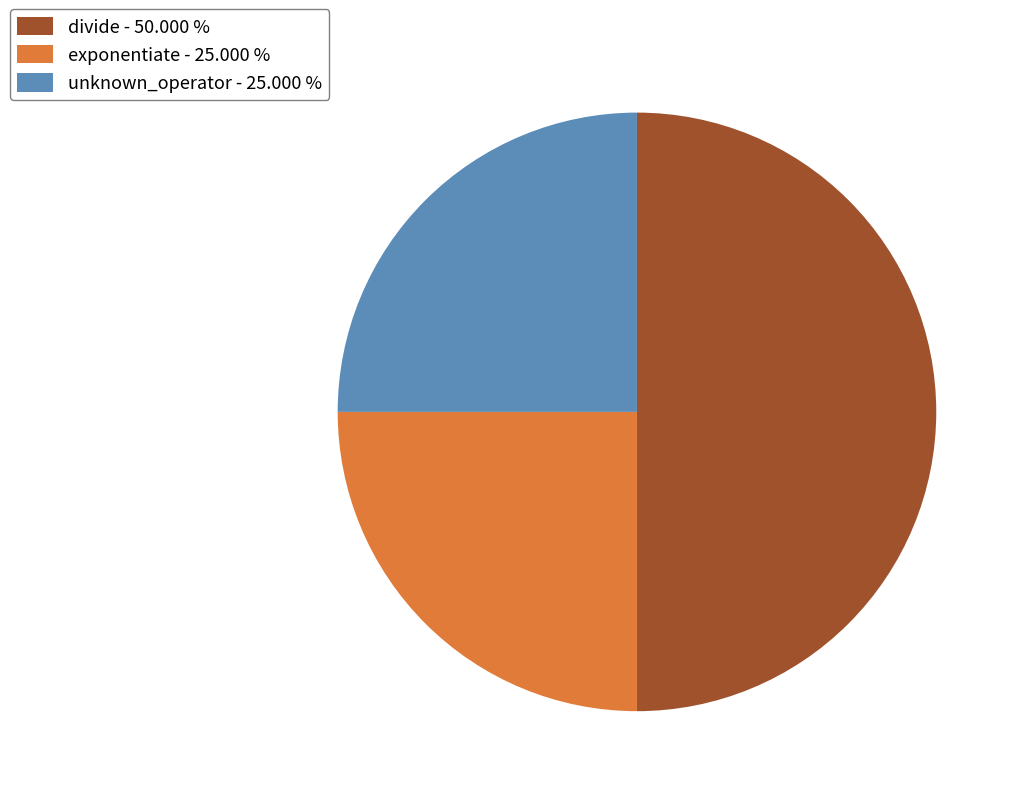

Is exponentiate - 25.000 % the majority of the pie?

No